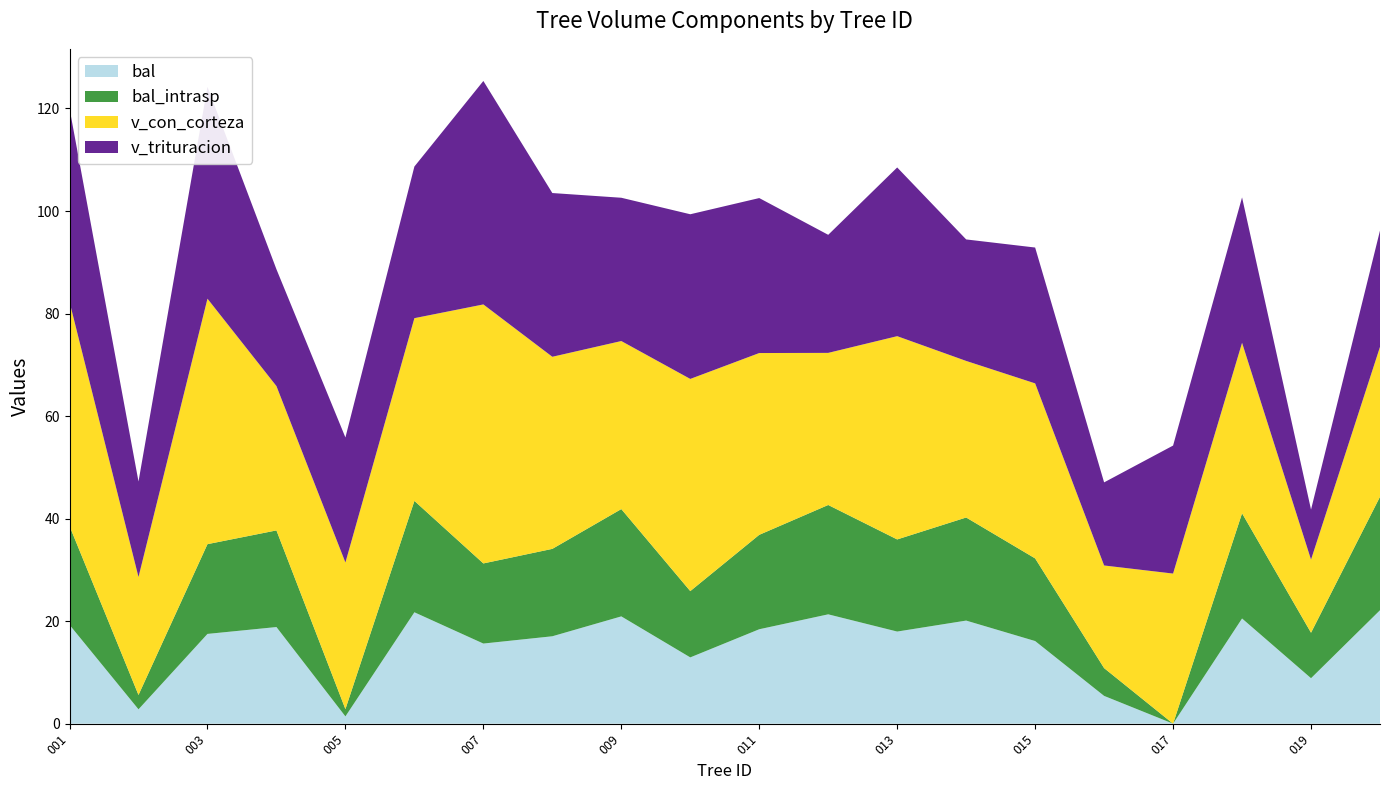

Reading left to right, extract all data points from this chart.

bal: 19.3	2.8	17.5	18.9	1.4	21.7	15.6	17.1	20.9	12.9	18.4	21.3	18.0	20.1	16.1	5.4	0.0	20.5	8.9	22.1
bal_intrasp: 19.3	2.8	17.5	18.9	1.4	21.7	15.6	17.1	20.9	12.9	18.4	21.3	18.0	20.1	16.1	5.4	0.0	20.5	8.9	22.1
v_con_corteza: 43.7	23.0	47.9	28.1	28.6	35.6	50.5	37.5	32.8	41.4	35.5	29.7	39.6	30.5	34.1	20.0	29.3	33.3	14.3	29.2
v_trituracion: 37.7	18.6	41.3	22.8	24.4	29.6	43.6	31.9	27.9	32.1	30.2	23.0	32.9	23.7	26.5	16.2	25.0	28.4	9.8	22.7